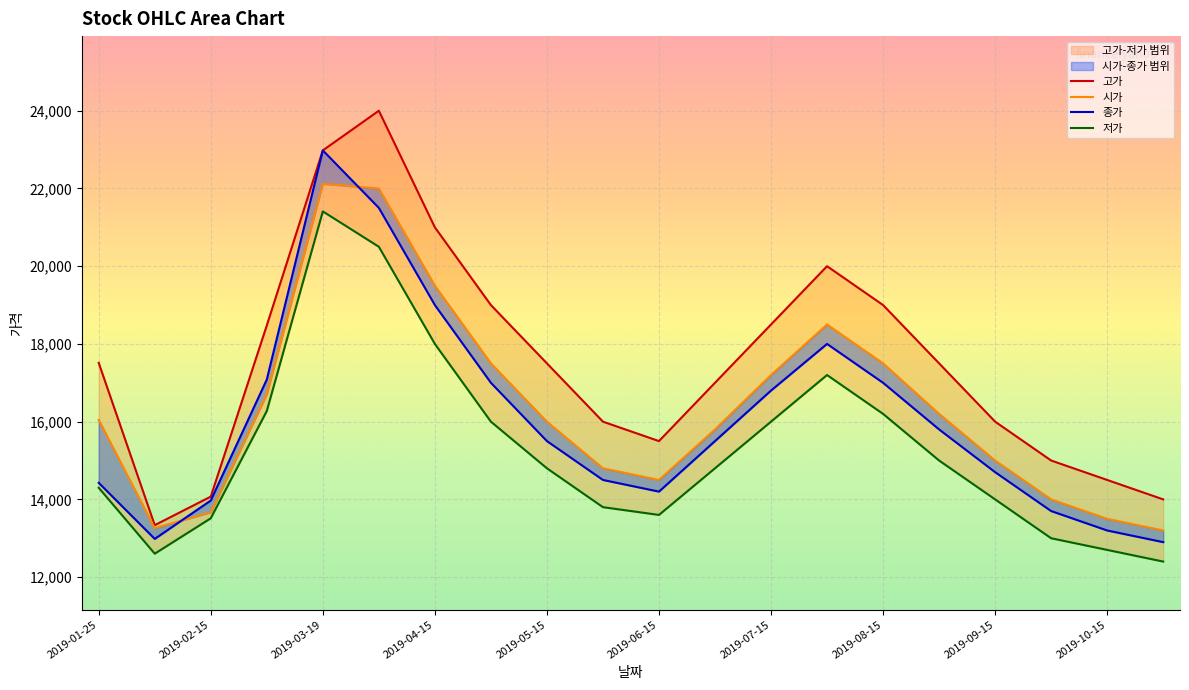

Which series has the largest total across all categories?

고가